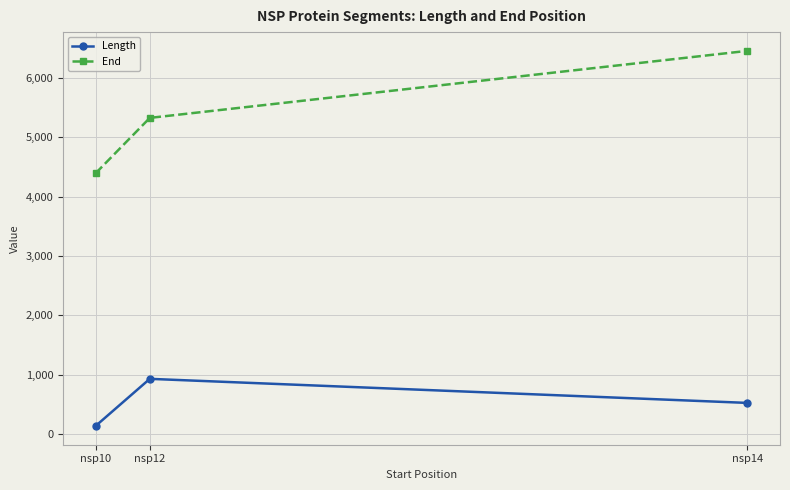

Reading left to right, list all the values displayed in this chart.

Length: nsp10=139	nsp12=932	nsp14=527
End: nsp10=4392	nsp12=5324	nsp14=6452